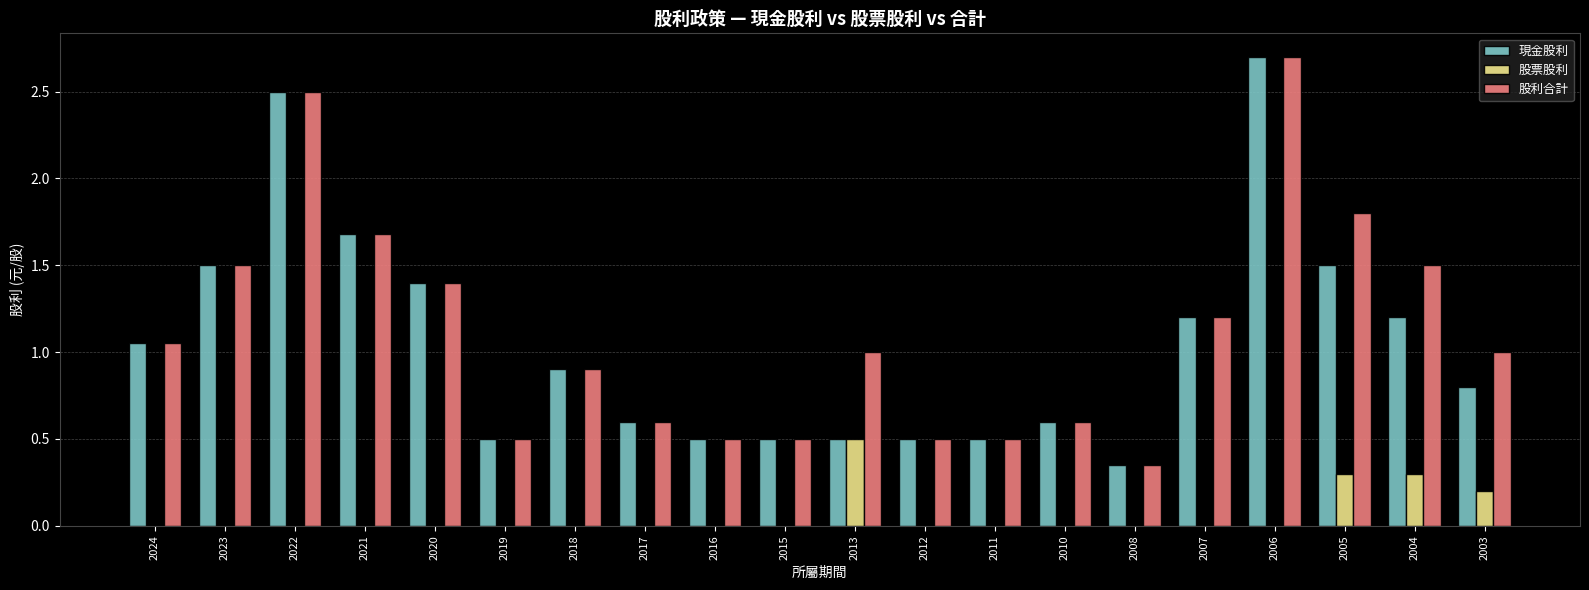

What is the sum of the 現金股利 values at 2010 and 2022?

3.1